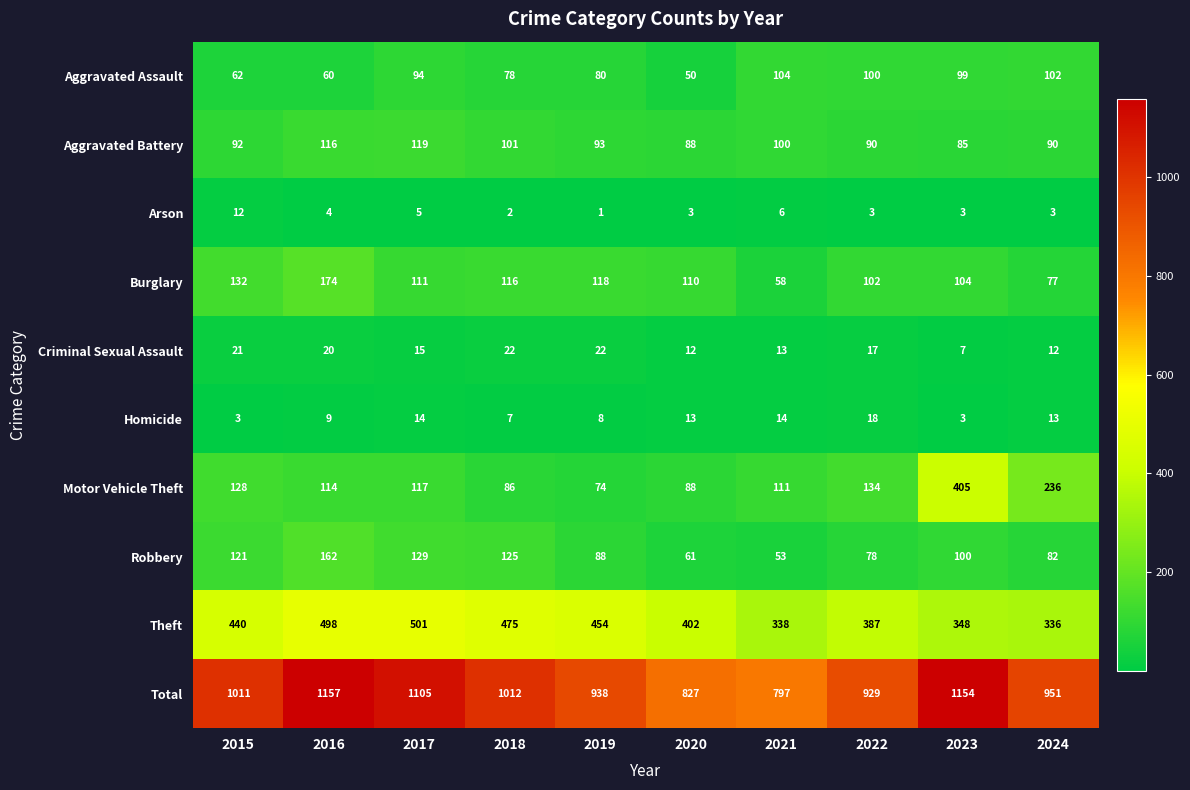

What is the sum of all Homicide values?

102